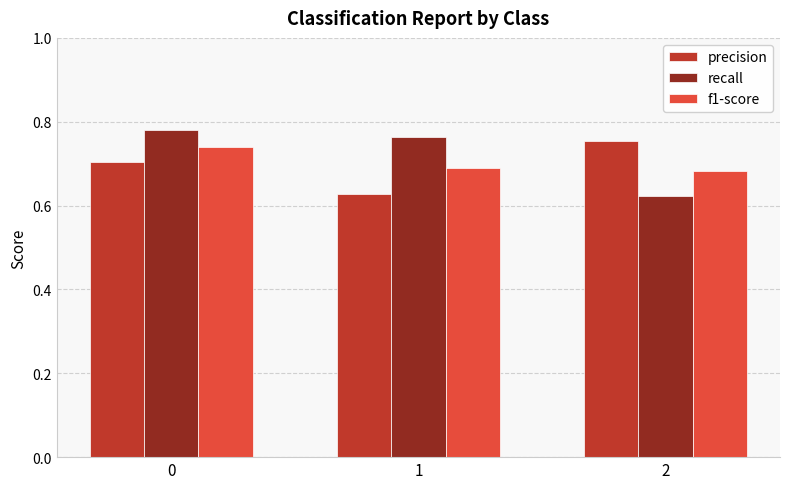

How many precision values are between 0 and 1?

3